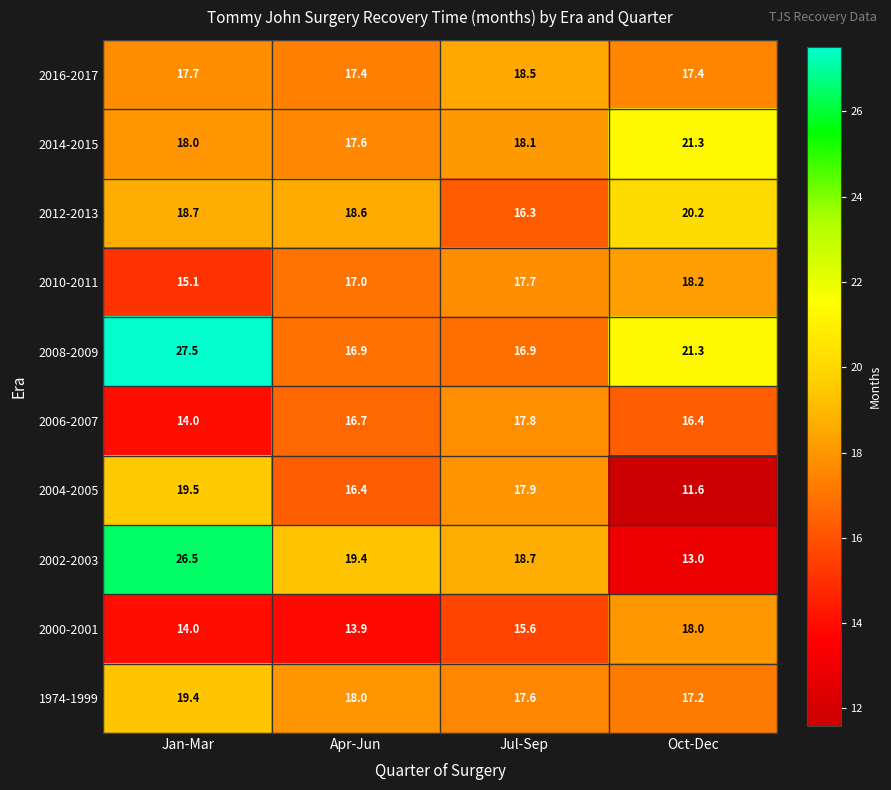

Between Jan-Mar and Oct-Dec, which series saw the biggest shift?

2002-2003